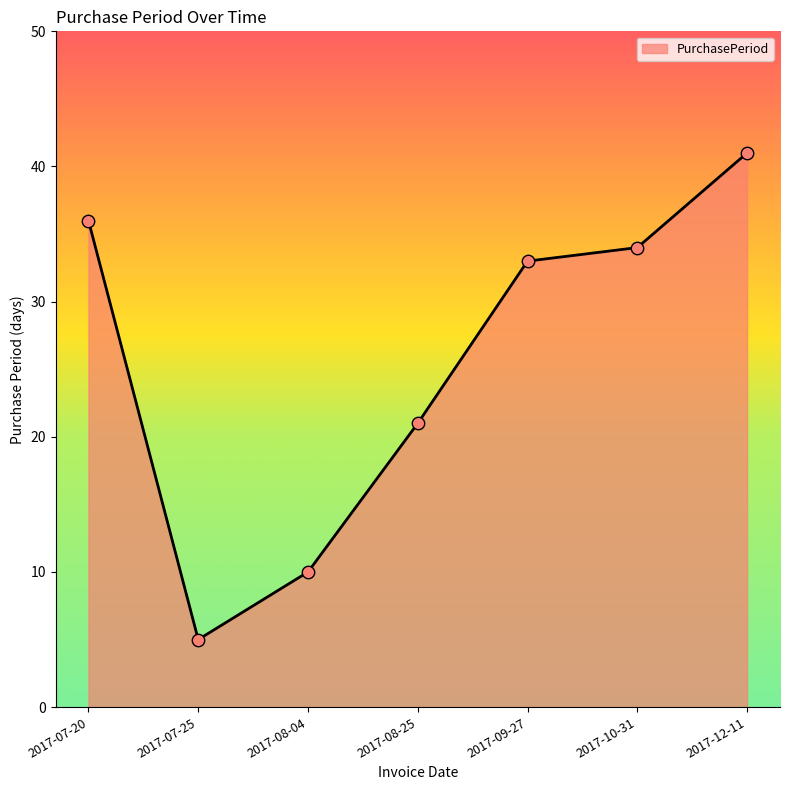

Between 2017-08-04 and 2017-09-27, which is larger?

2017-09-27